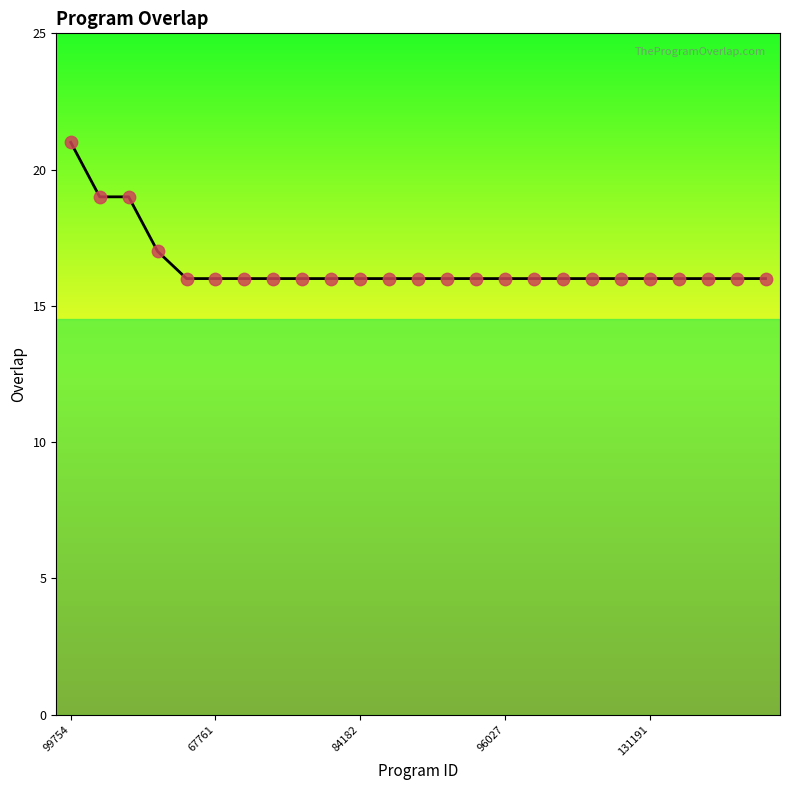

What is the difference between the maximum and minimum values?

5